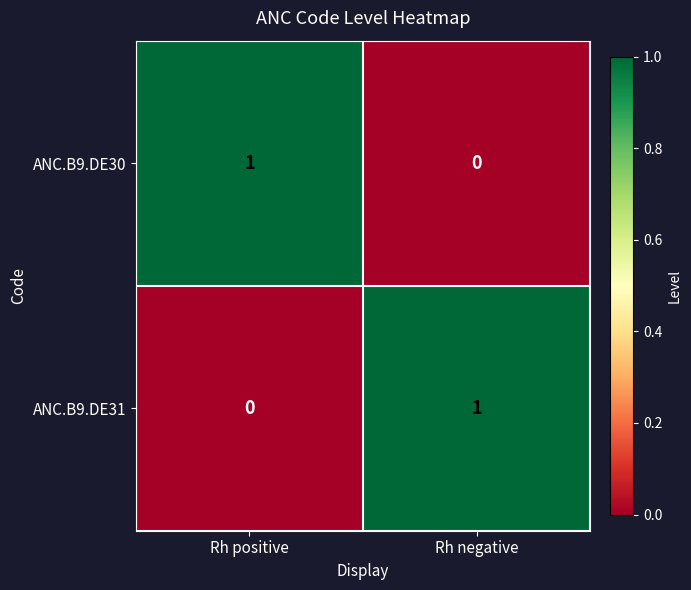

At which label does ANC.B9.DE30 reach its peak?

Rh positive